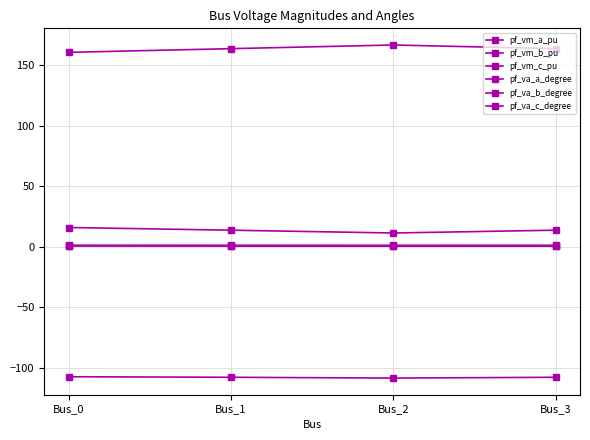

How many data points does each series have?

4